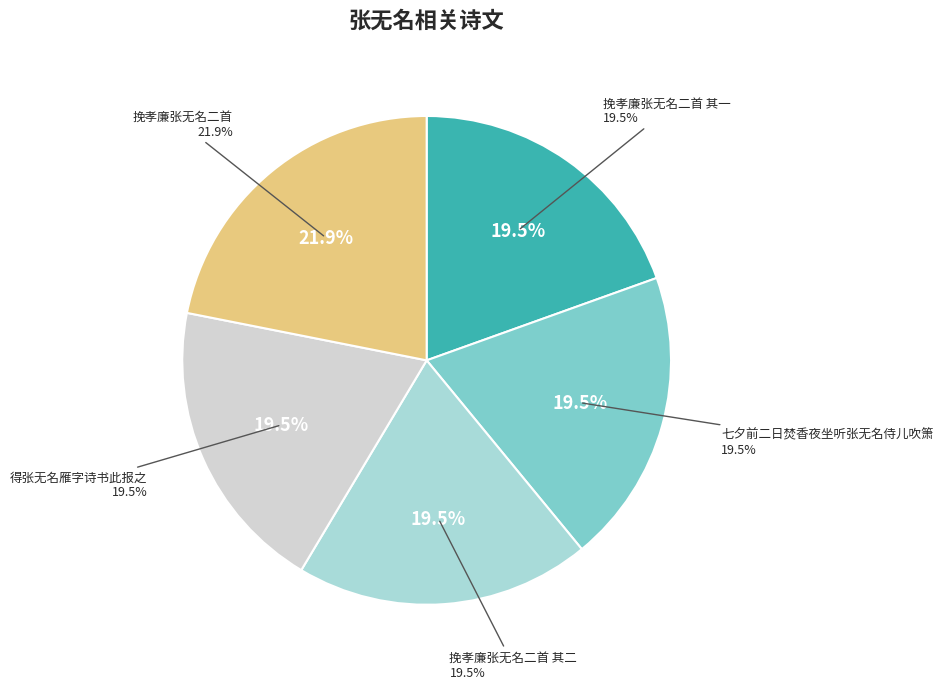

True or false: 挽孝廉张无名二首 其二 accounts for 13% of the total.

False